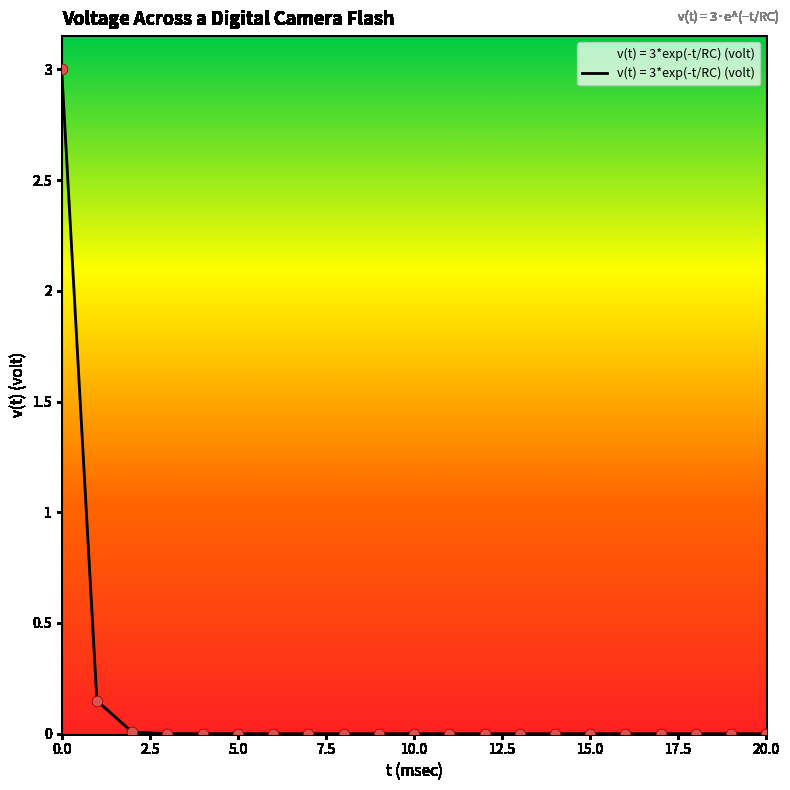

What is the greatest value displayed?

3.0